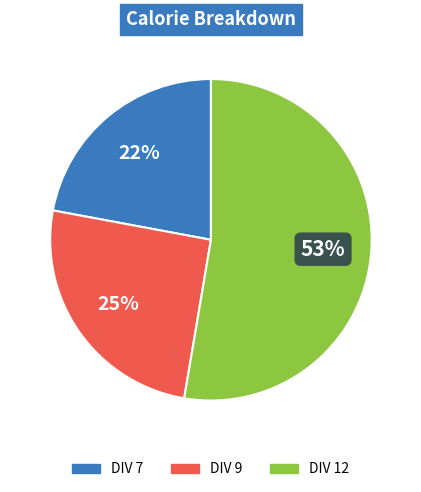

How many segments does this pie chart have?

3